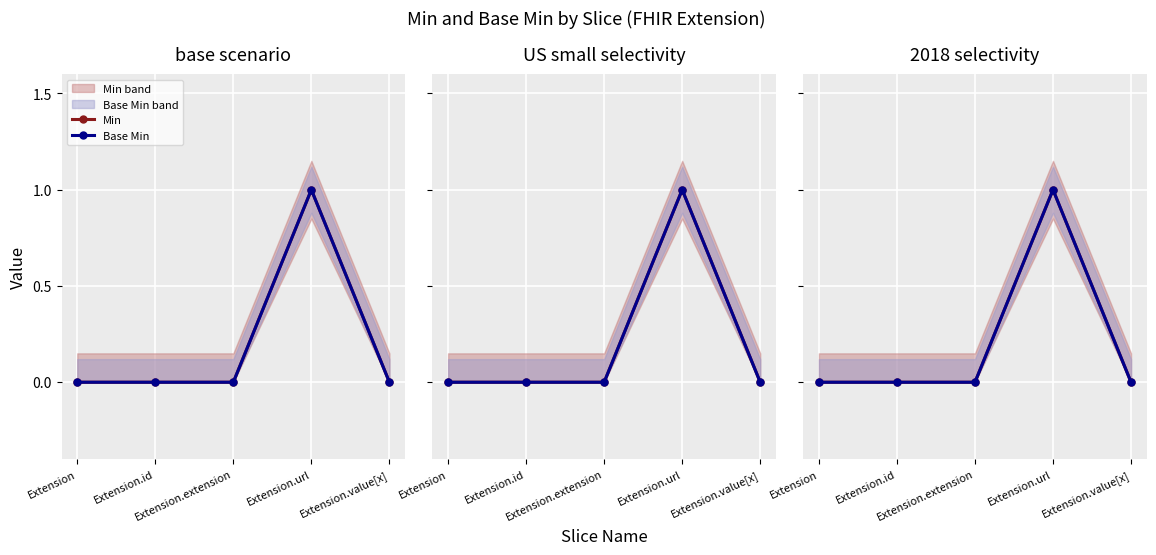

Rank the categories by Min value from lowest to highest.

Extension, Extension.id, Extension.extension, Extension.value[x], Extension.url